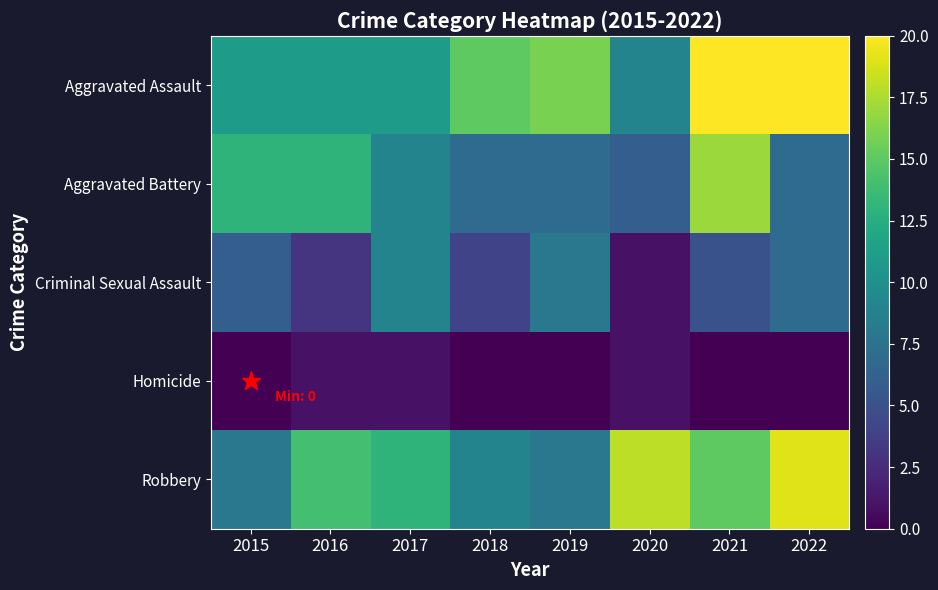

What is the total value across all series at 2020?

35